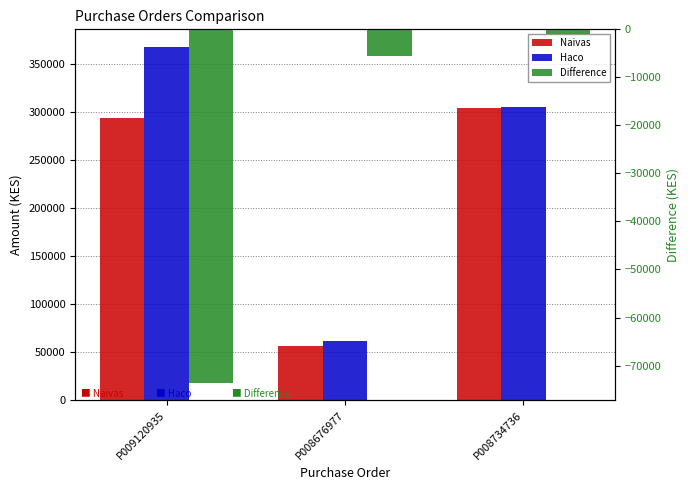

Which series changed the most between P008676977 and P008734736?

Naivas